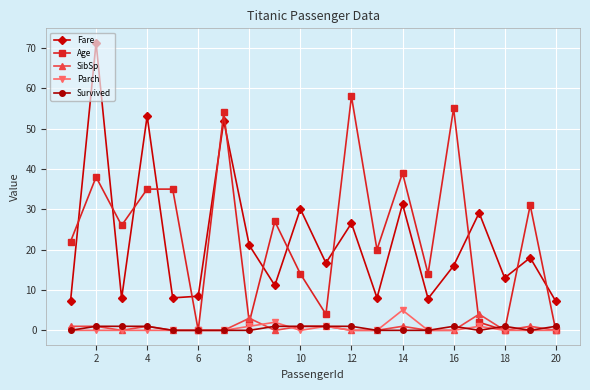

True or false: Survived and Fare intersect in this chart.

False